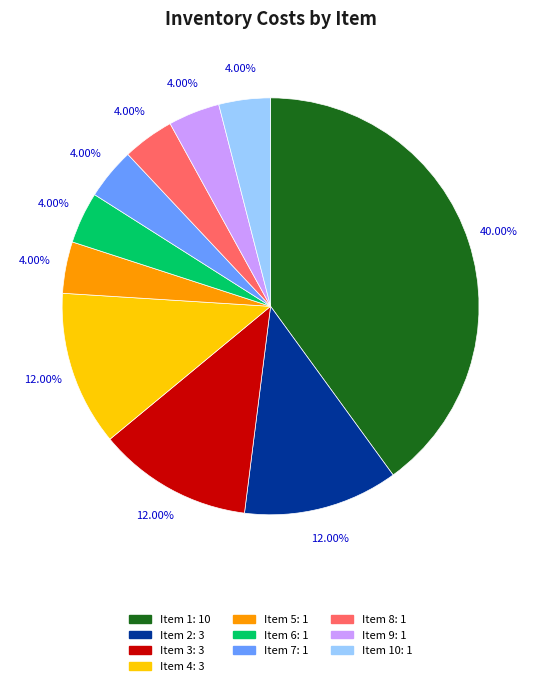

Does any single category account for the majority?

No